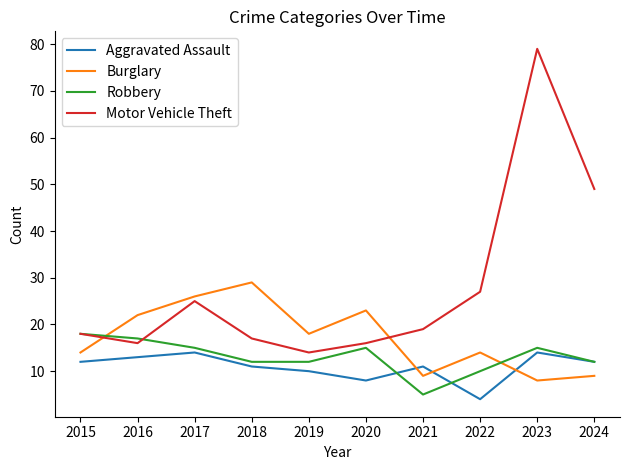

At how many categories does at least one series exceed 39?

2